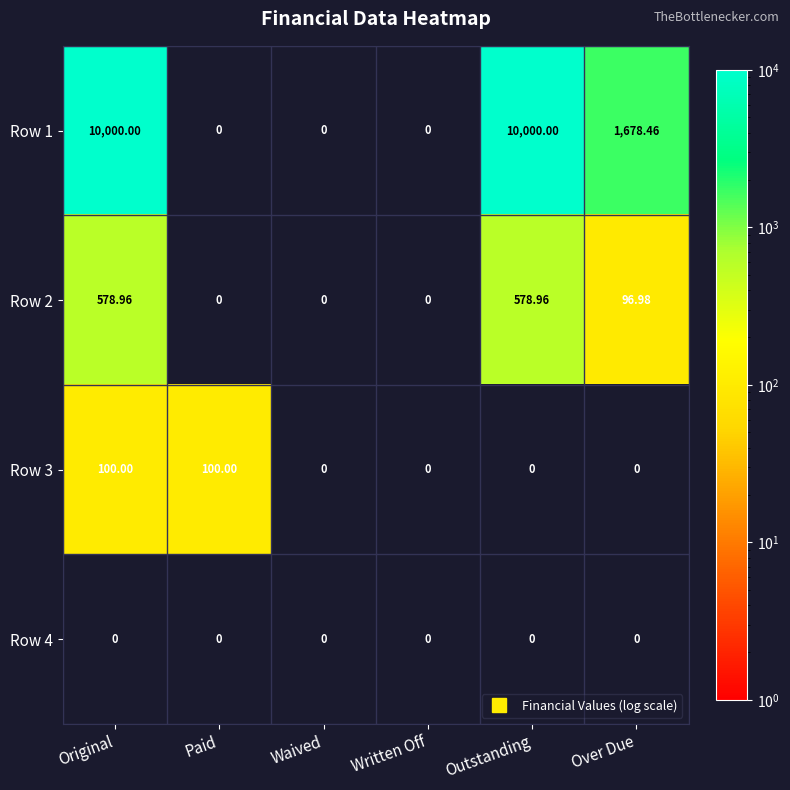

At which label is Row 2 closest to 289?

Over Due